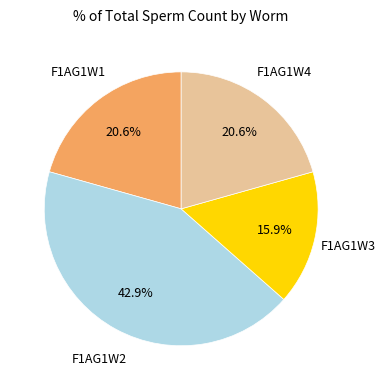

Does any single category account for the majority?

No